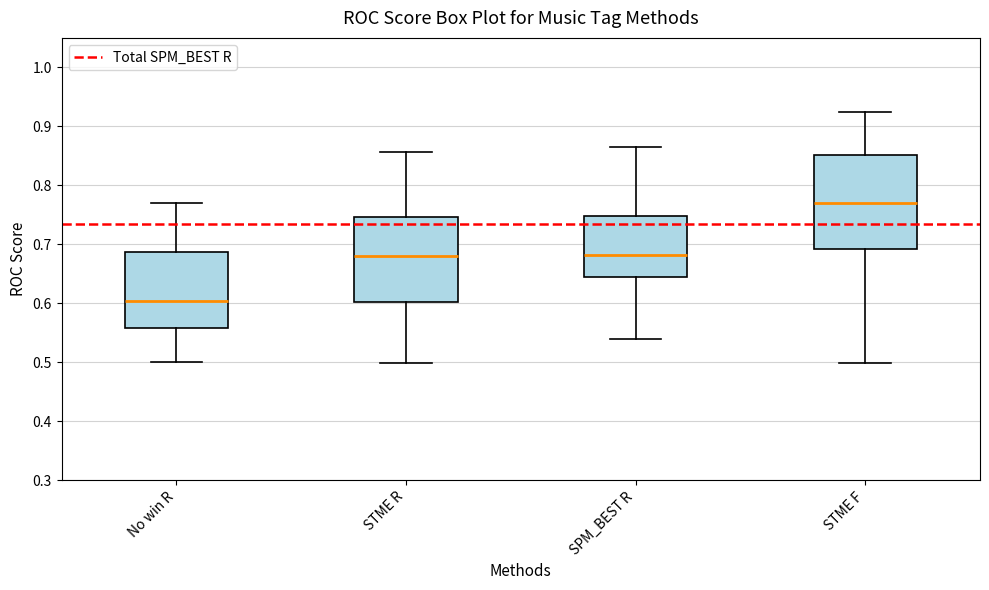

Where does the median line of the box for STME F sit on the y-axis? The values are not printed on the chart, so give them approximately, as read against the axis.

0.77